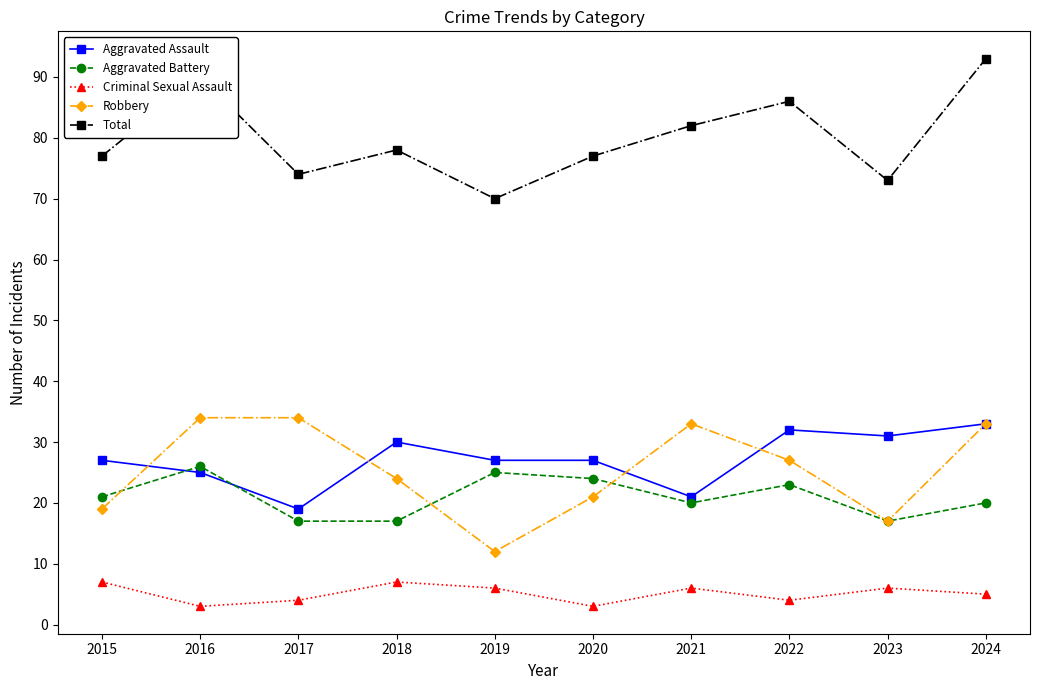

Which series has the largest total across all categories?

Total